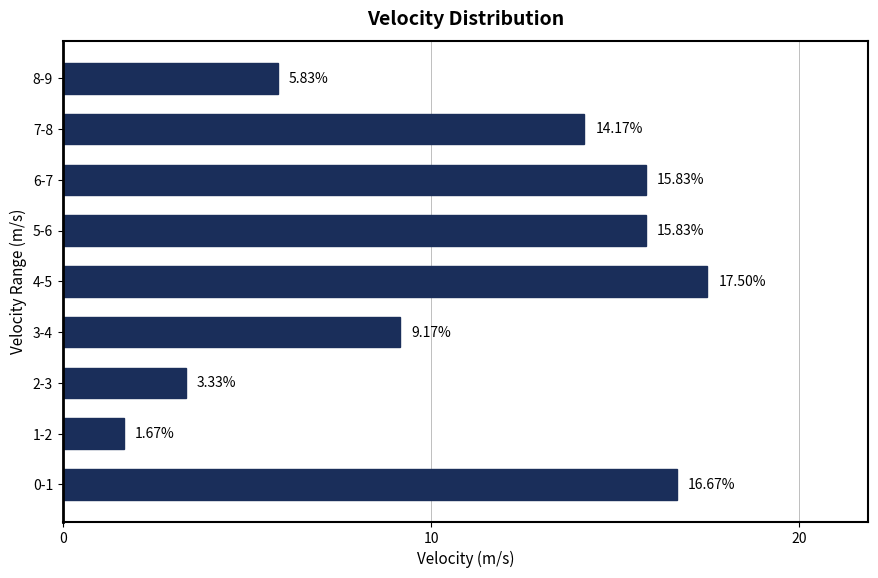

What is the difference between the values at 0-1 and 3-4?

7.5